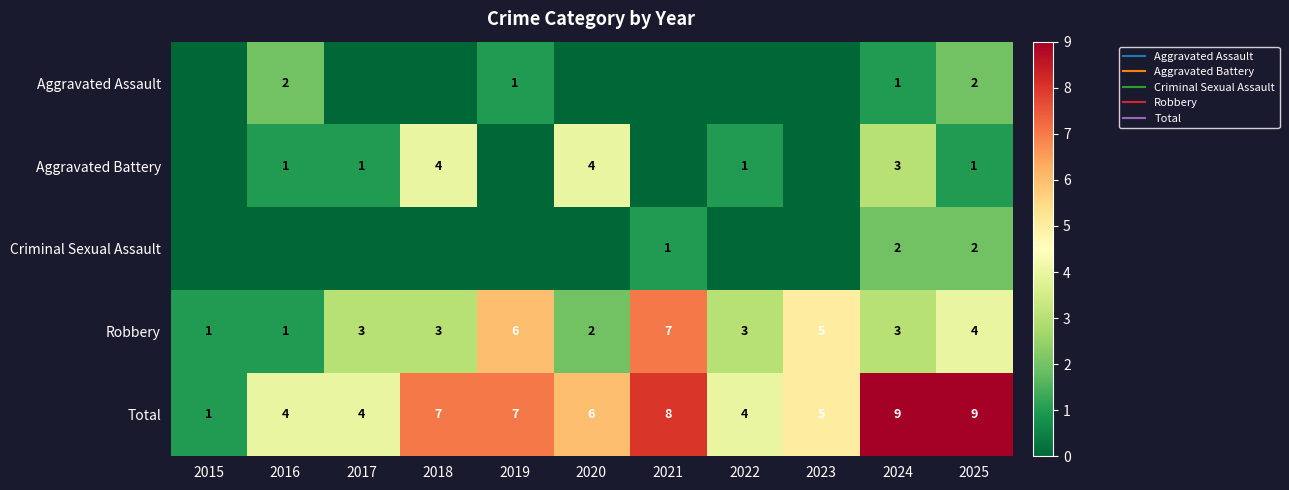

Is it true that Total equals 7 at 2018?

True